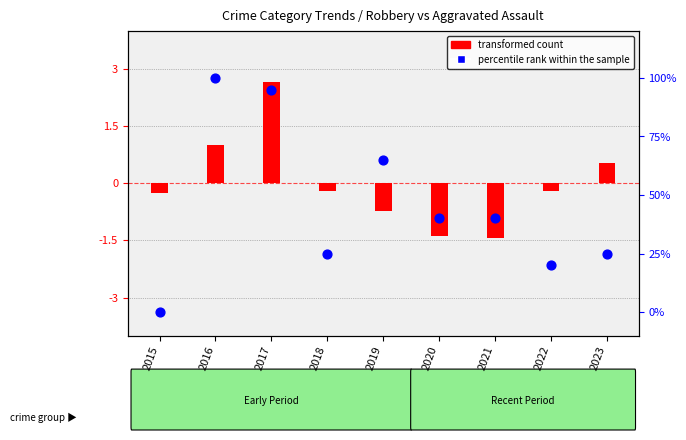

What are all the series names shown in the legend?

transformed count, percentile rank within the sample